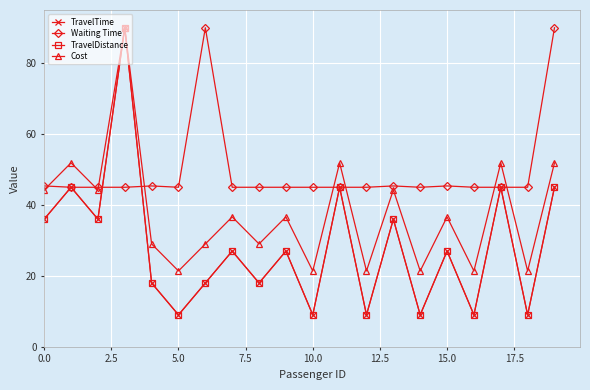

Is this an area chart (filled region under the line)?

No